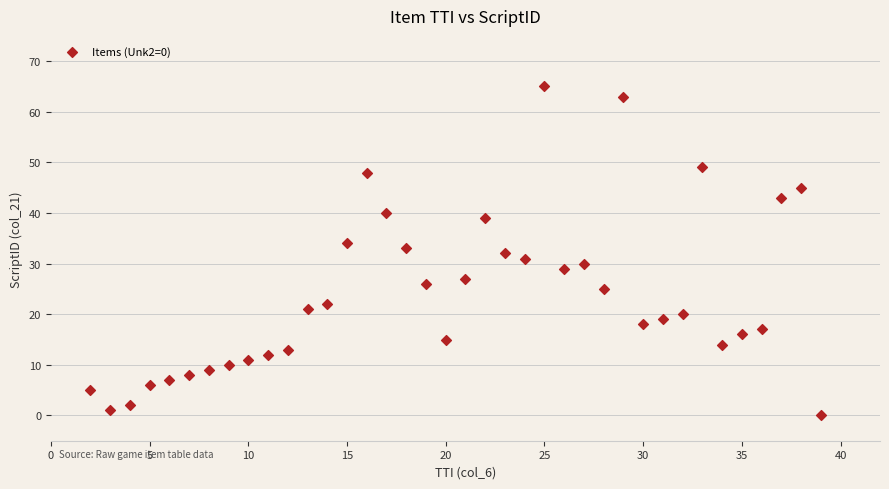

What is the range of X values (max minus min)?

37